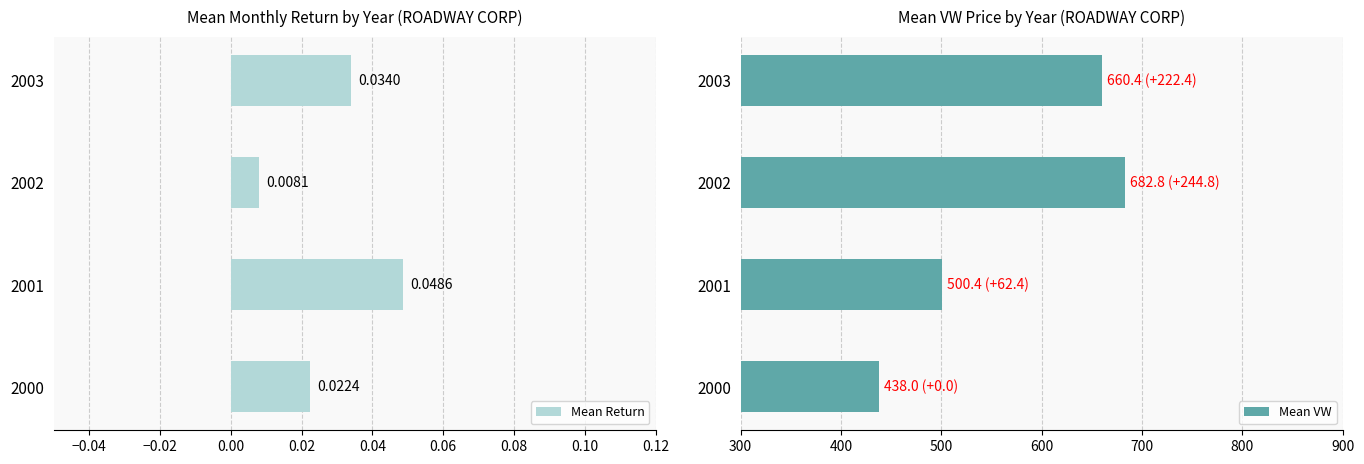

Rank the categories by Mean Return value from lowest to highest.

2002, 2000, 2003, 2001